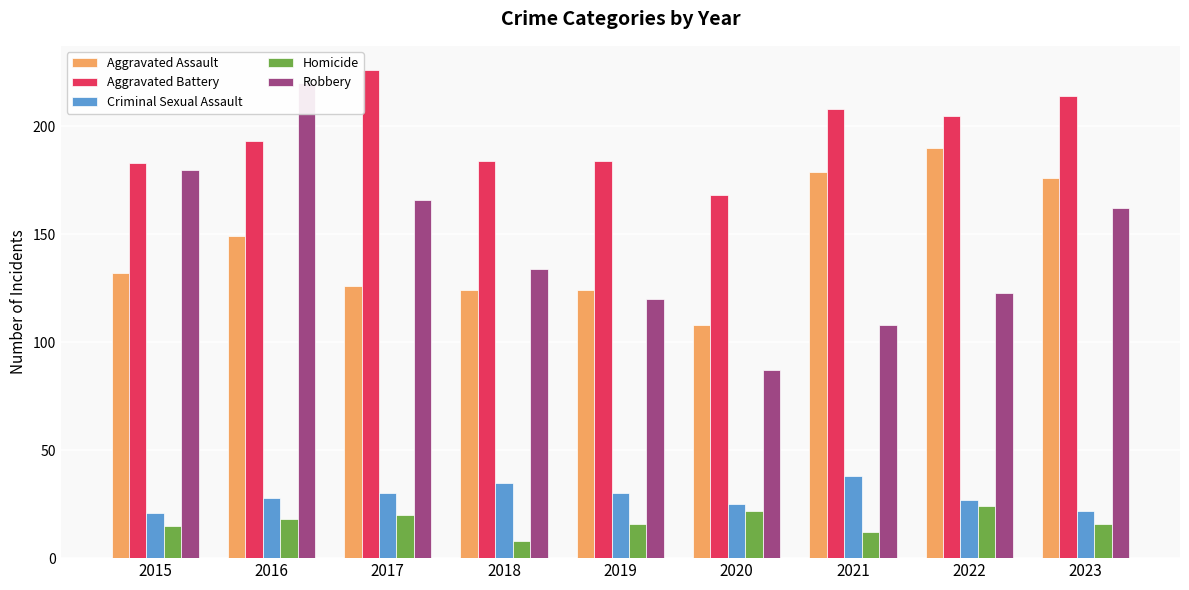

Which has a higher value, 2018 or 2019?

2018